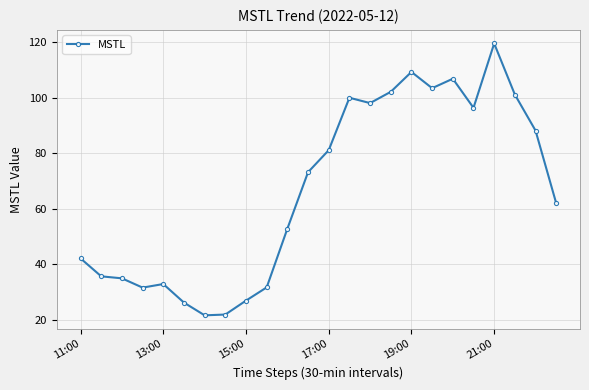

What is the difference between the second highest and minimum values?

87.6